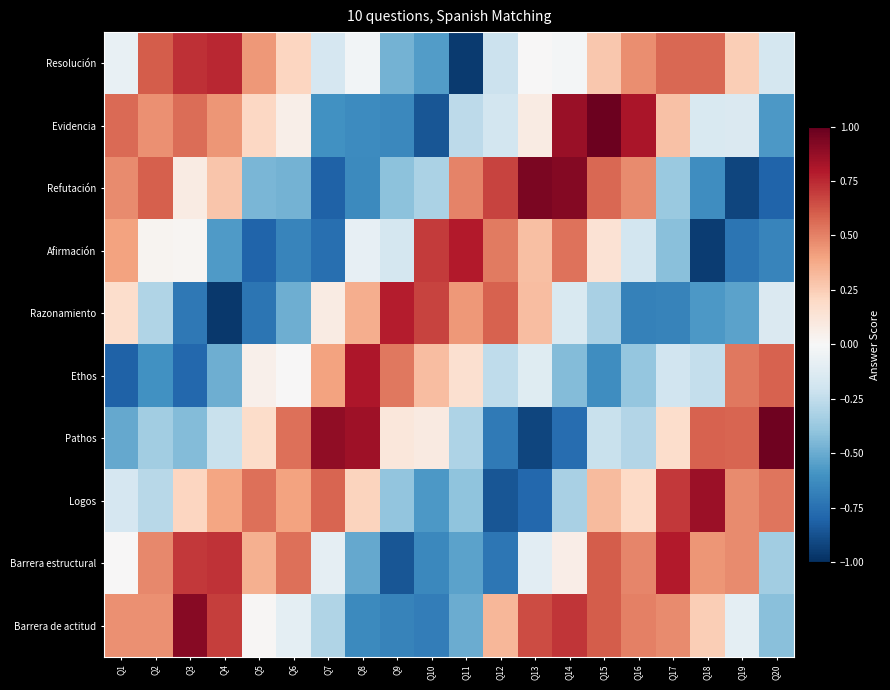

What is the spread (max minus min) of values at Q7?

1.7